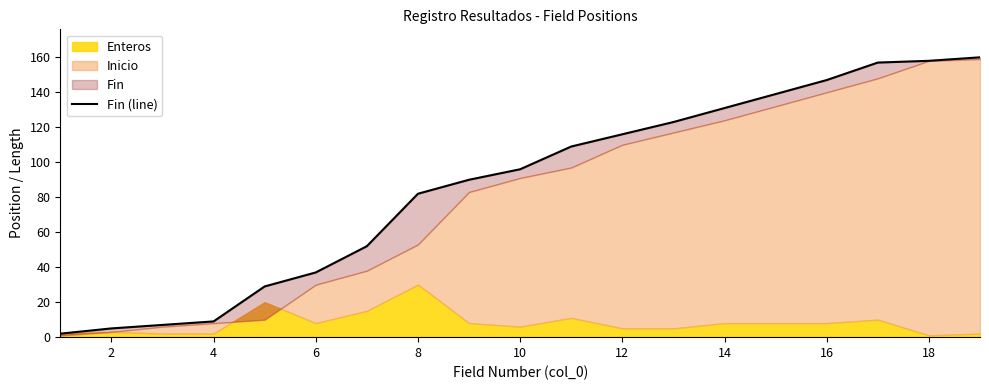

How many categories are shown in the chart?

19